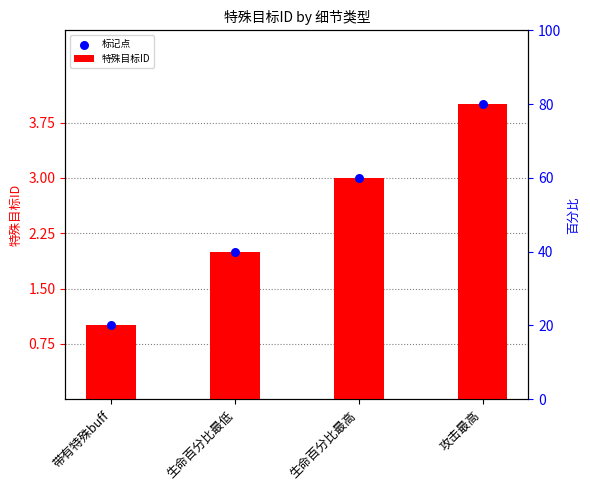

Which series has the widest spread of Y values?

特殊目标ID